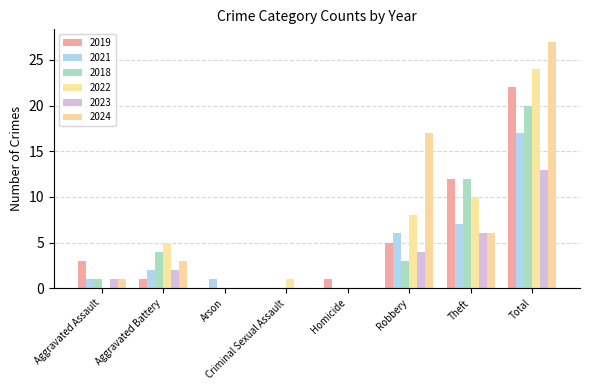

How many data points does each series have?

8